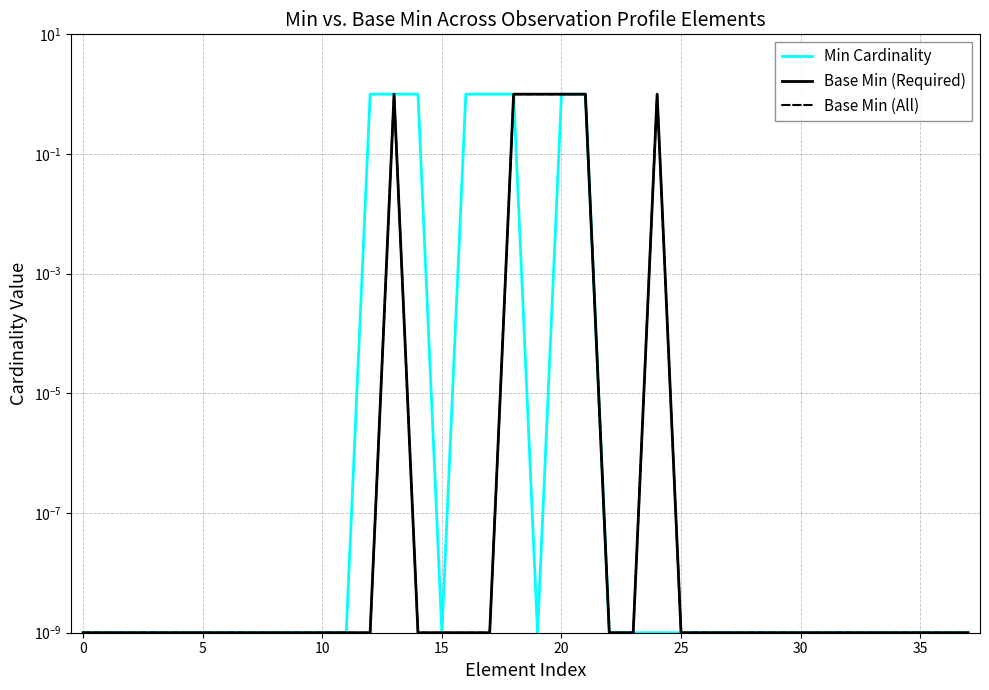

Which series has the widest spread of values?

Min Cardinality